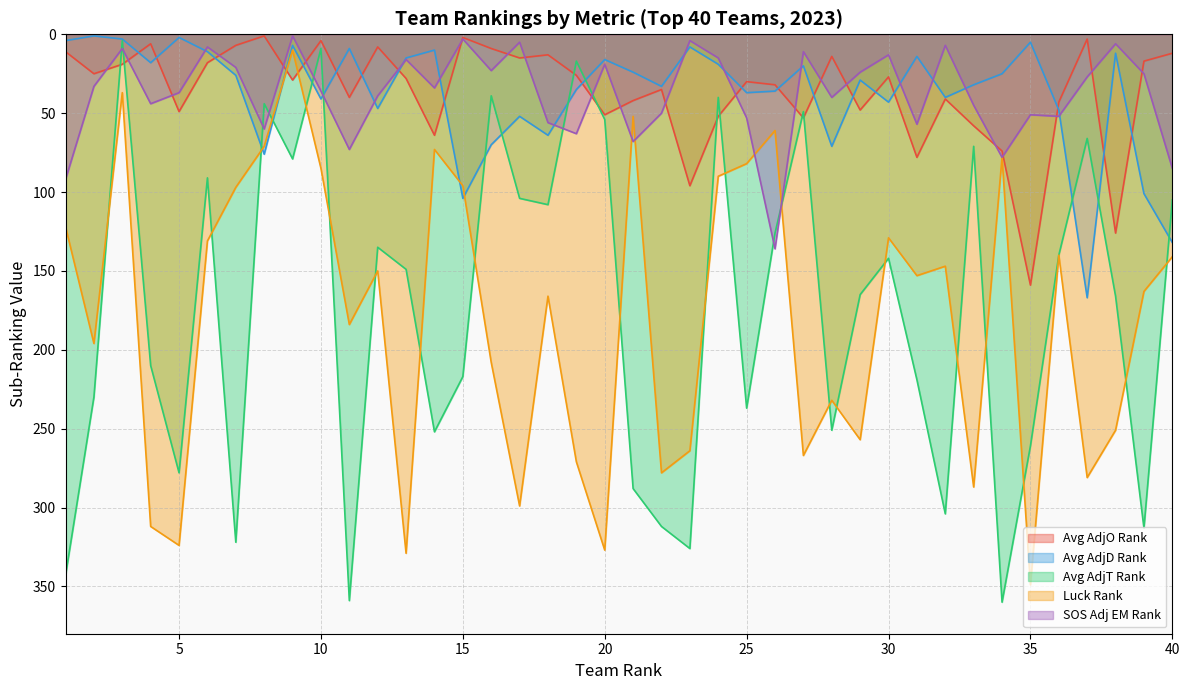

What is the difference between the second highest and minimum values in the SOS Adj EM Rank series?

91